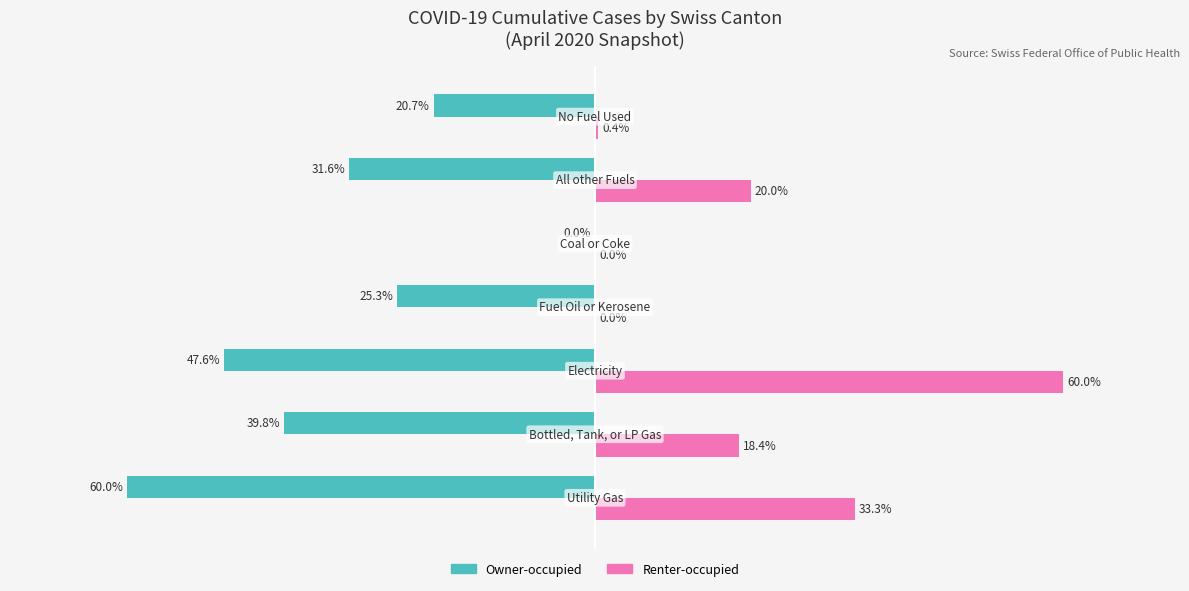

Which series has the largest total across all categories?

Renter-occupied